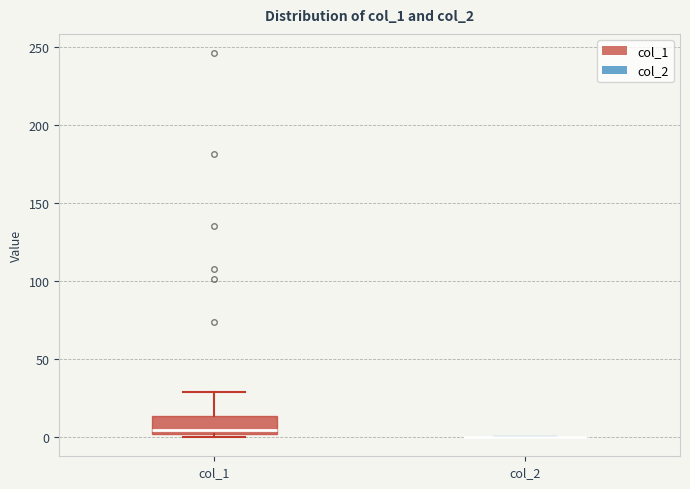

Reading left to right, read every box against the y-axis: the position of its median line, the range the box covers, and the ends of its whiskers. The values are not printed on the chart, so give them approximately, as read against the axis.

col_1: median 5, box 0 to 15, whiskers 0 (just below the box's lower edge) to 30
col_2: box collapsed to a line at 0, whiskers 0 to 0